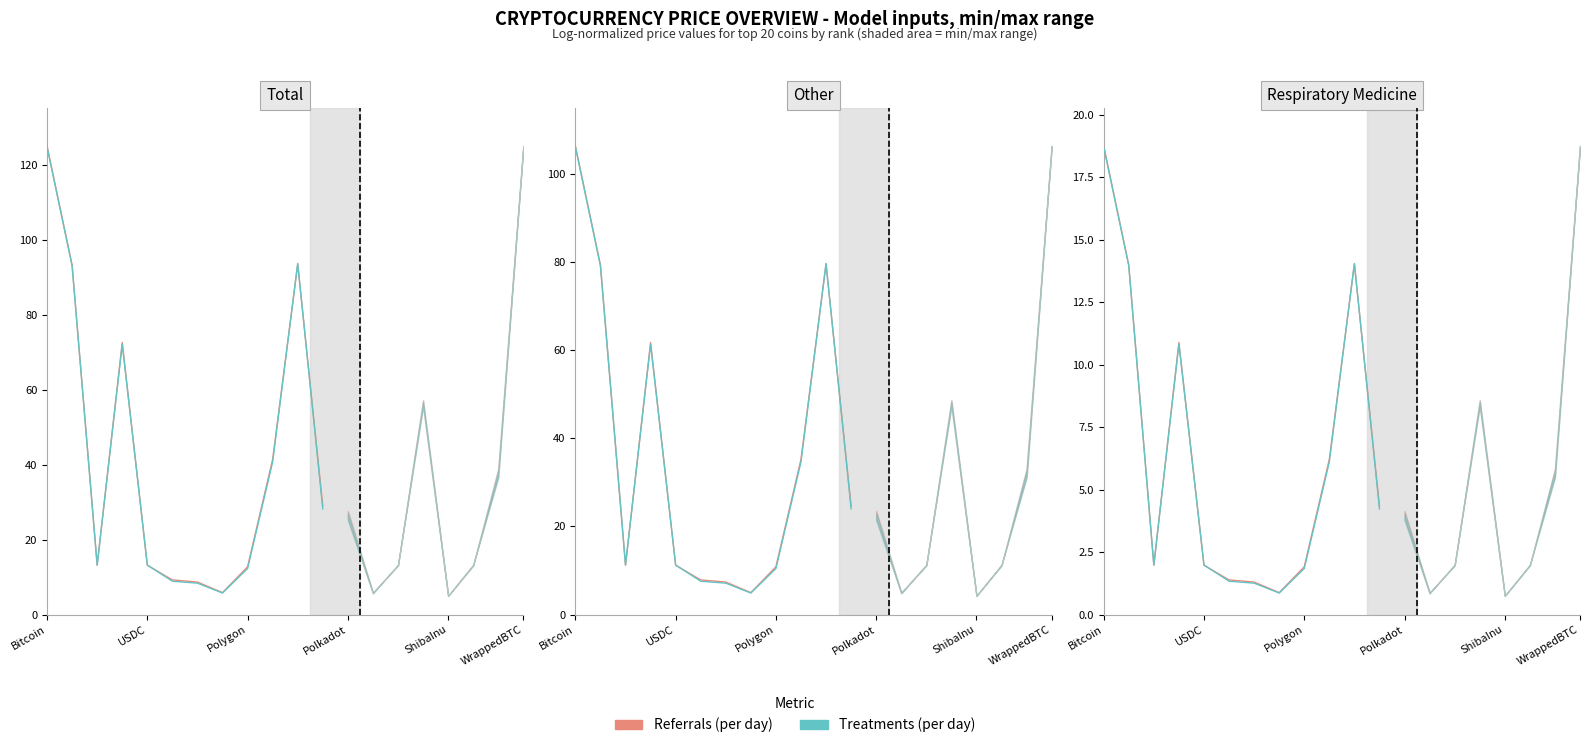

In Treatments (per day), how many points are lower than both neighbors (excluding endpoints)?

2